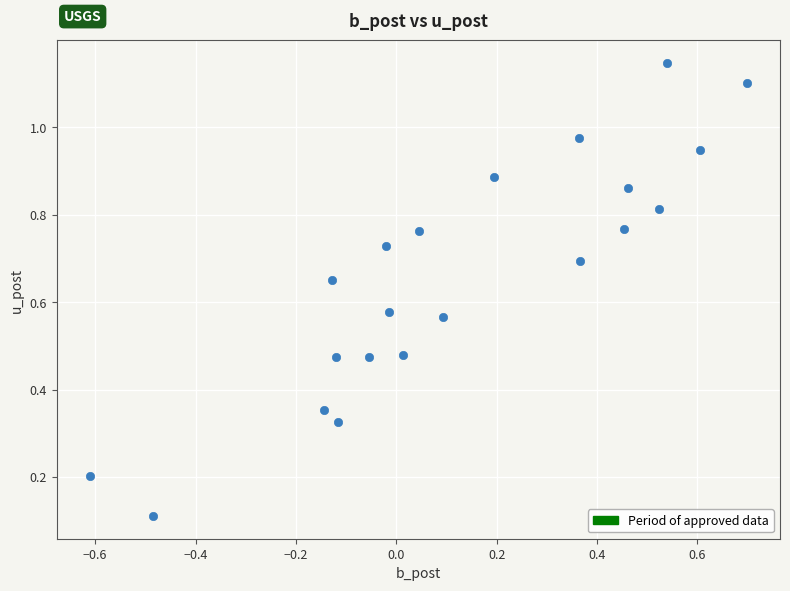

What is the range of X values (max minus min)?

1.3